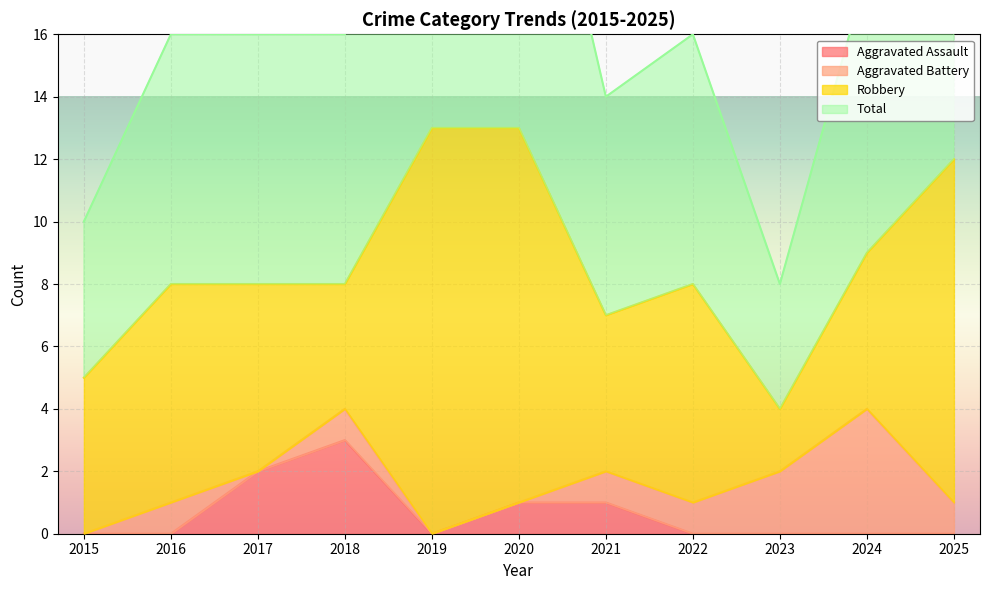

List the labels in order of Aggravated Assault value, largest first.

2018, 2017, 2020, 2021, 2015, 2016, 2019, 2022, 2023, 2024, 2025